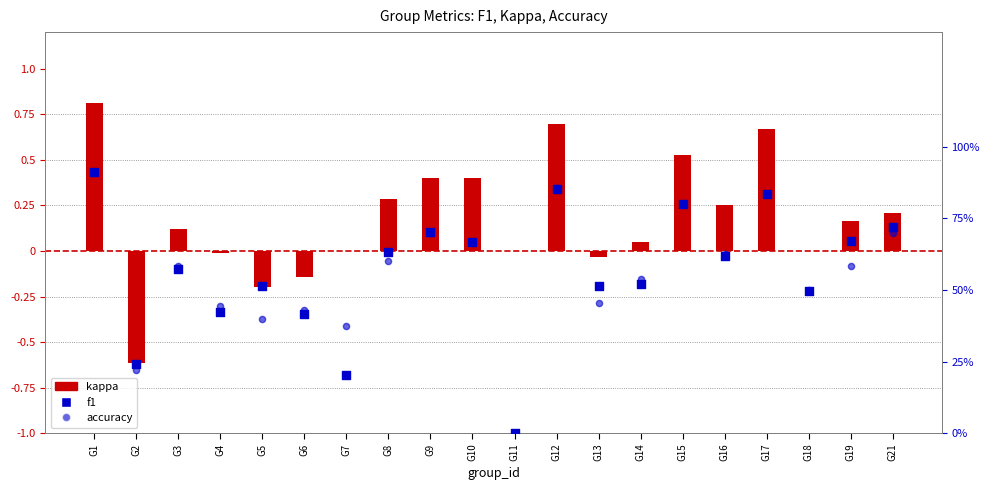

Which series has the widest spread of Y values?

kappa